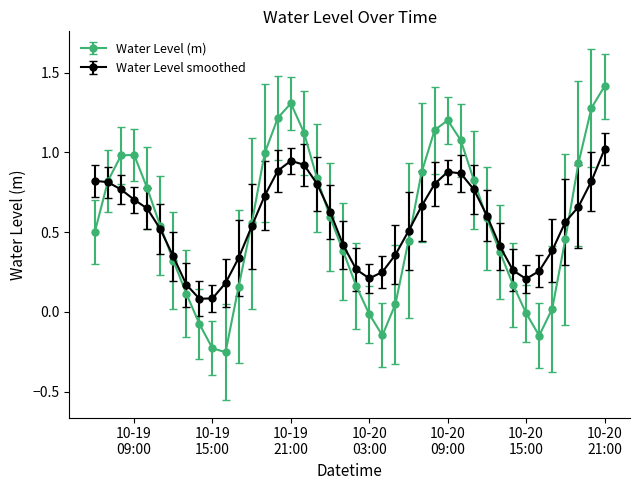

What is the greatest value displayed?

1.4